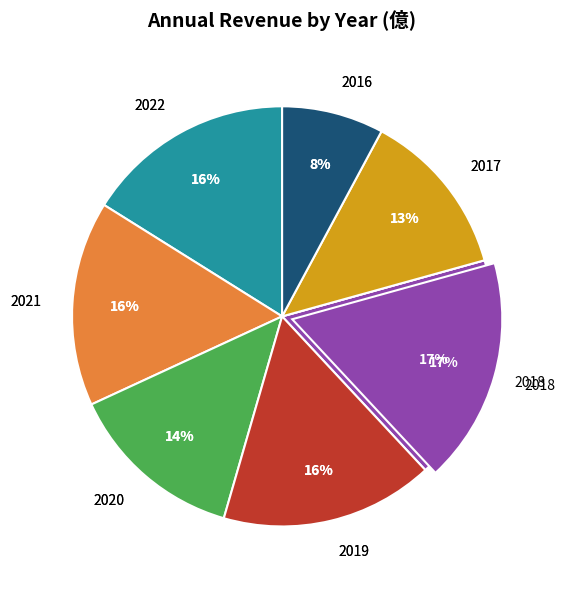

To the nearest percent, what percentage of the pie is 2021?

16%